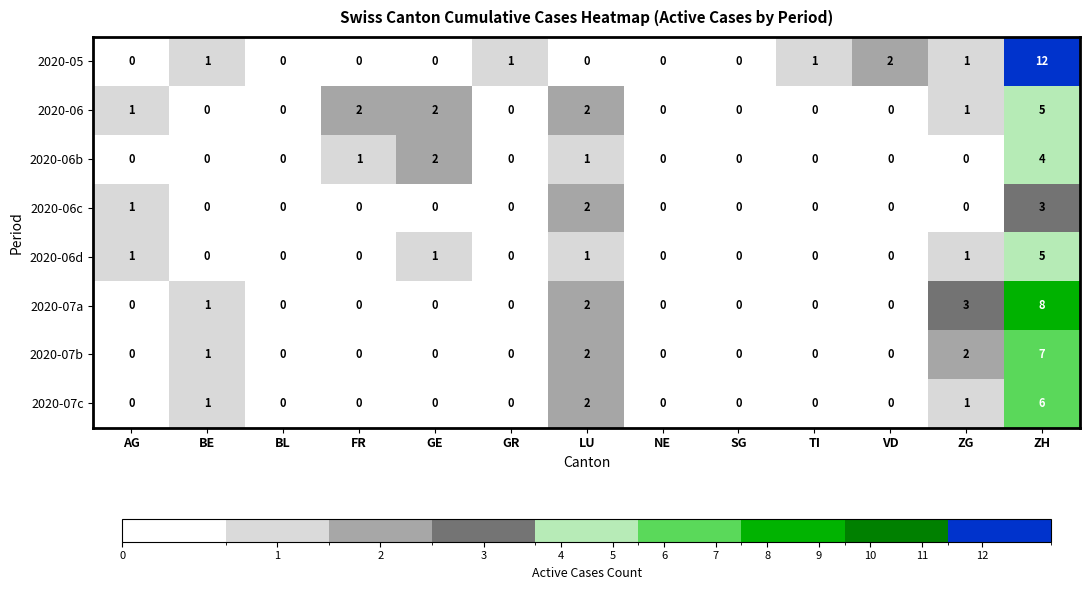

Is it true that 2020-07b equals 0 at BE?

False